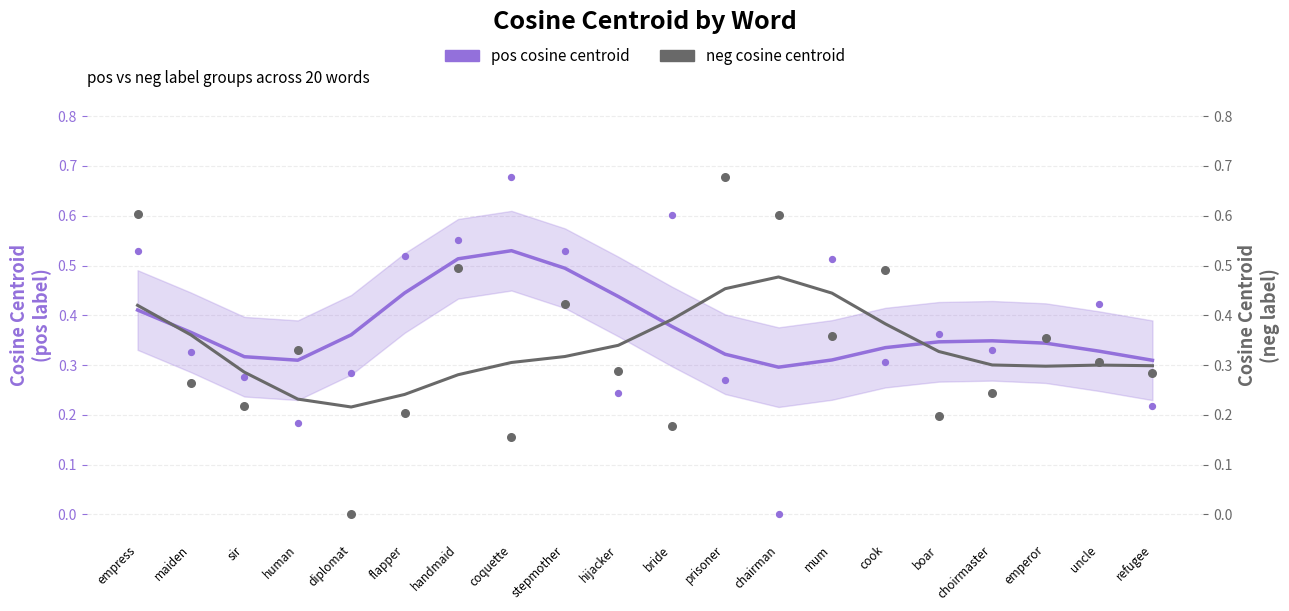

Which series has the largest Y range (max minus min)?

neg cosine centroid